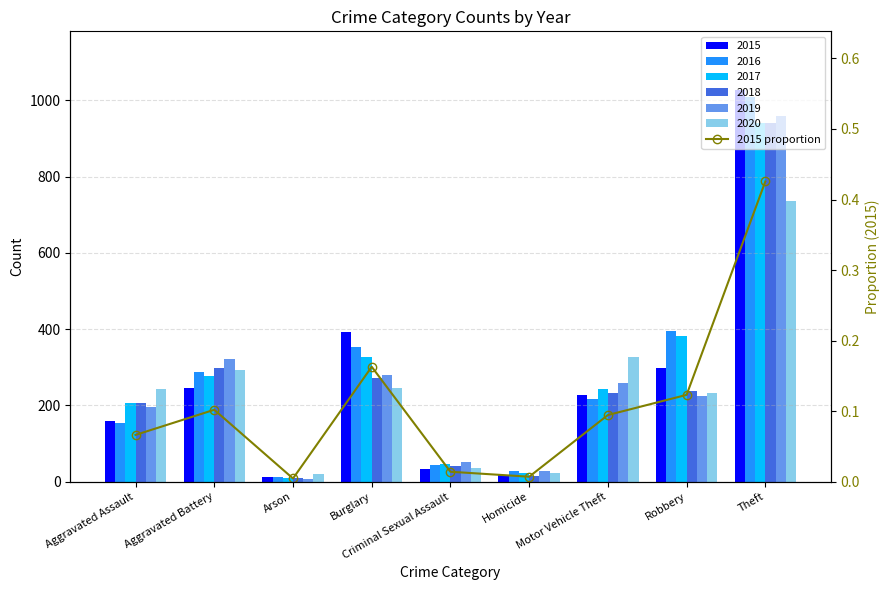

Does the chart contain stacked bars?

No